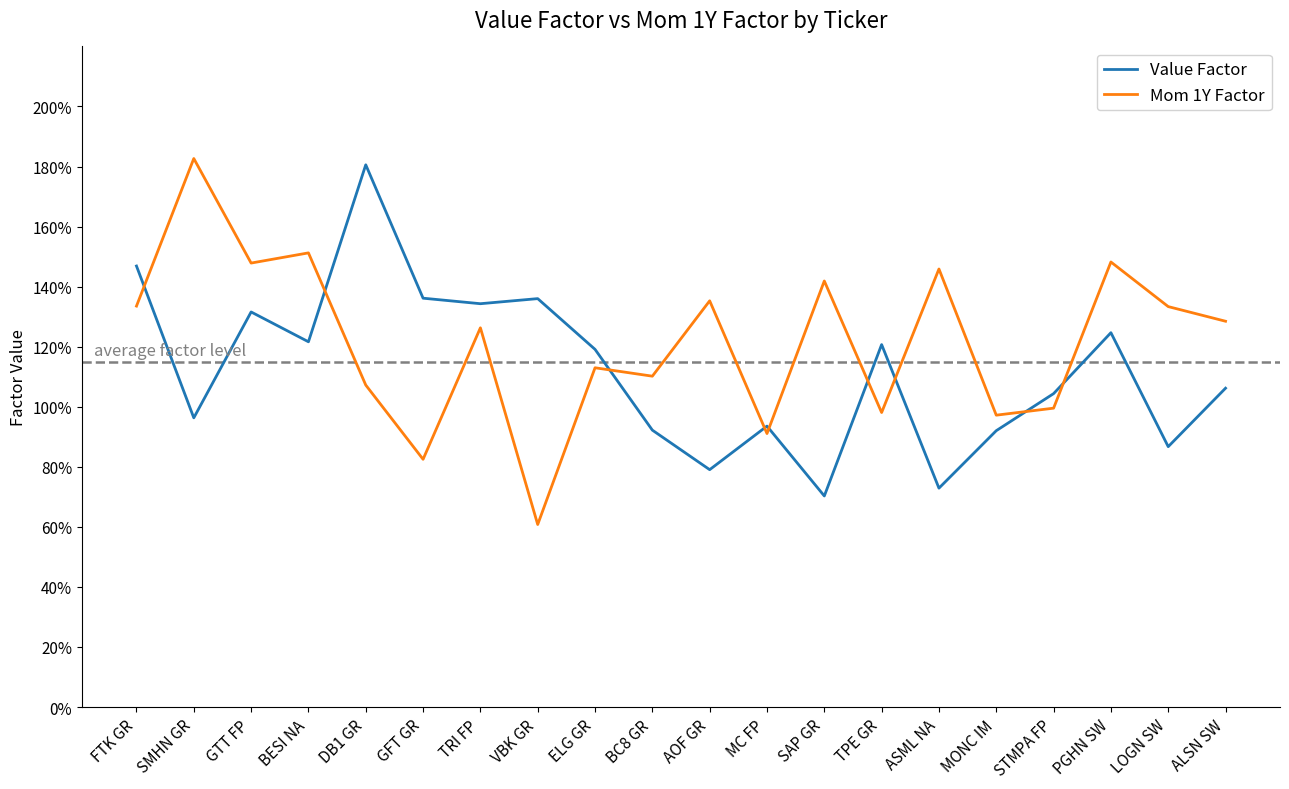

Between GTT FP and FTK GR, which is larger?

FTK GR